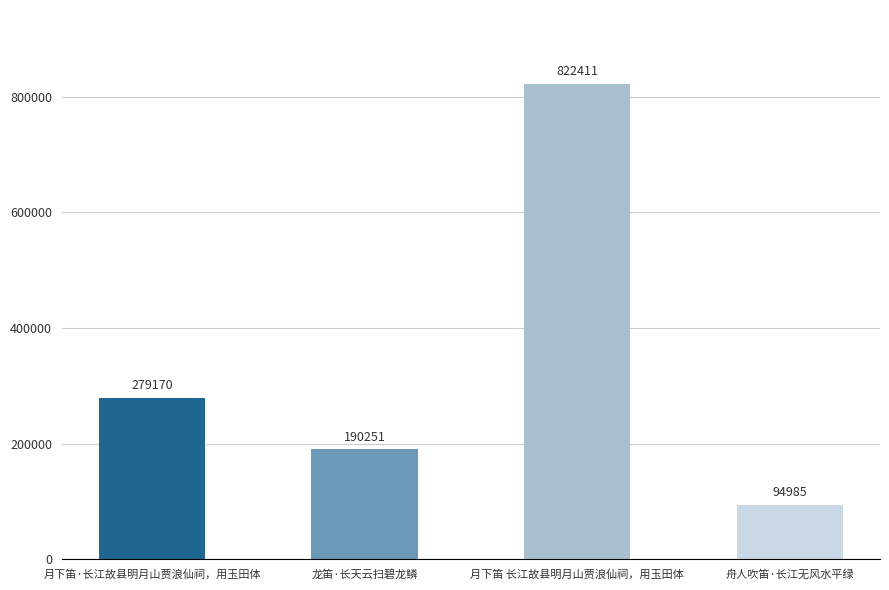

What is the value of the 4th bar from the left?

94985